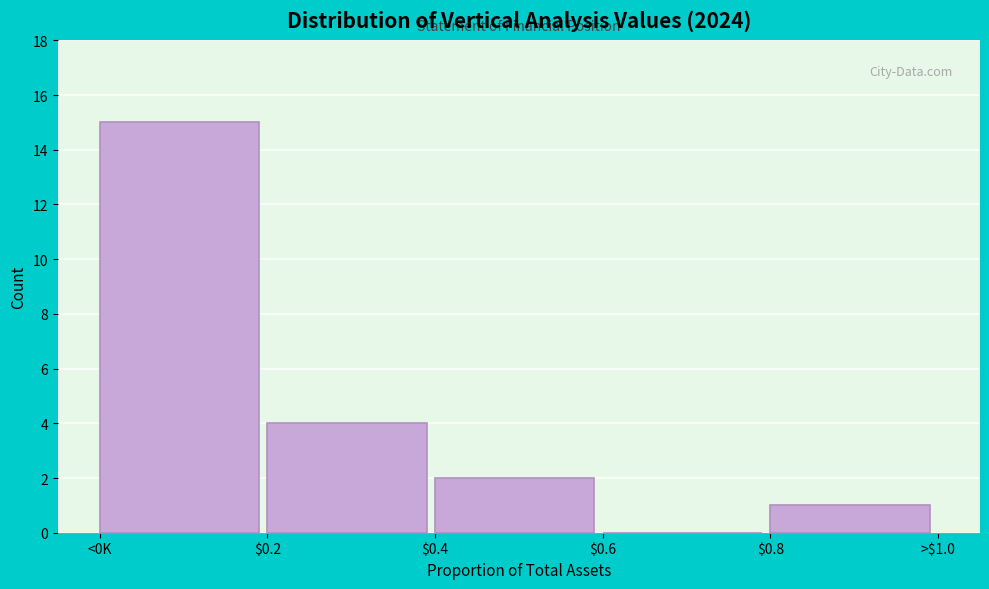

What is the maximum value shown in the chart?

15